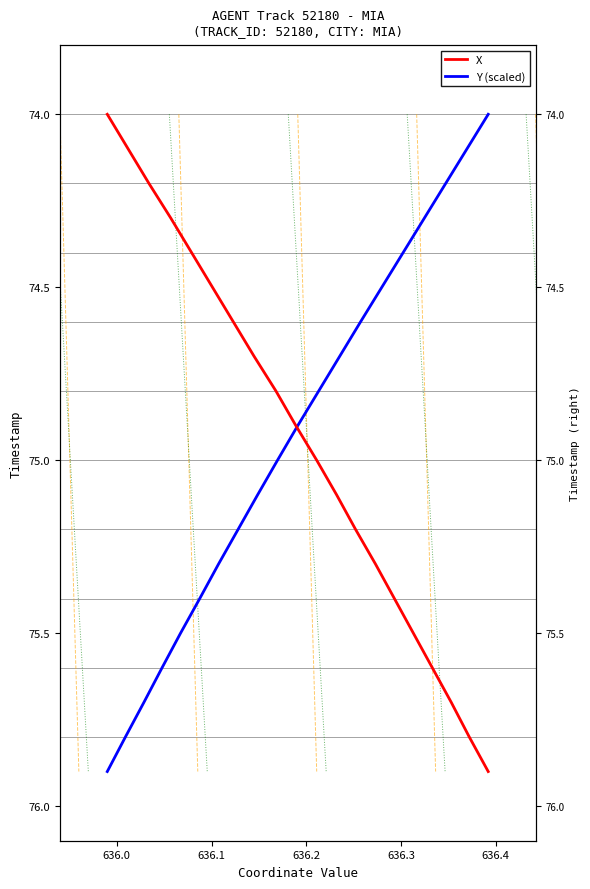

What is the difference between the maximum and minimum values in the X series?

1.9